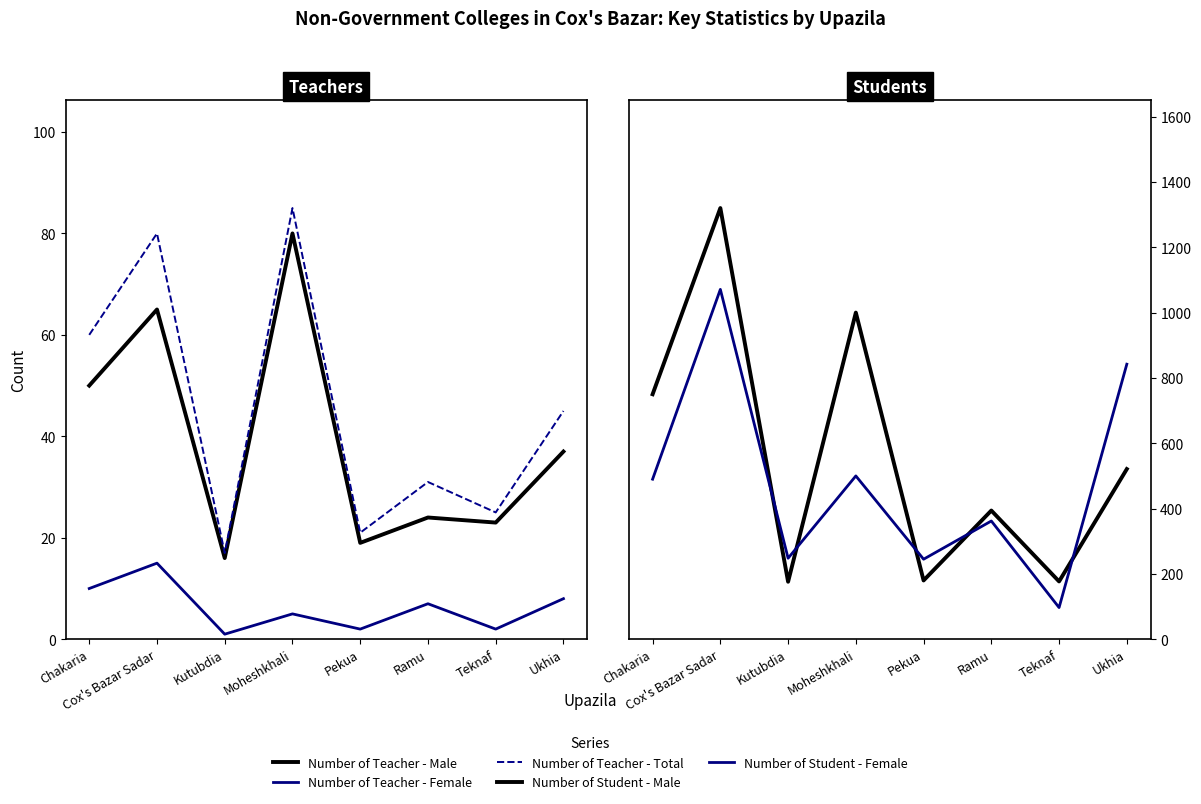

What is the label of the 4th point from the right?

Pekua